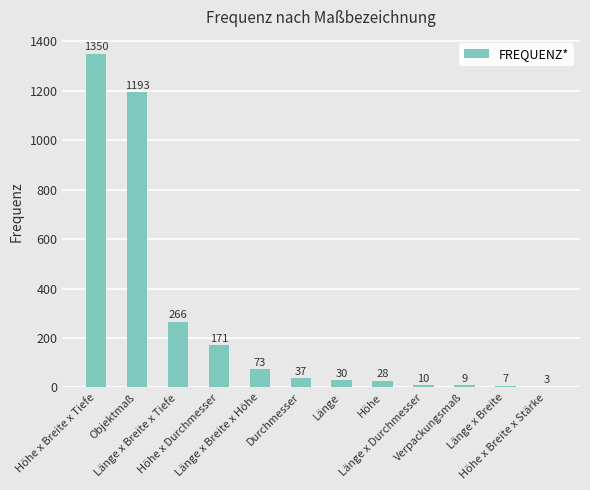

What is the sum of the values at Höhe x Durchmesser and Länge x Durchmesser?

181